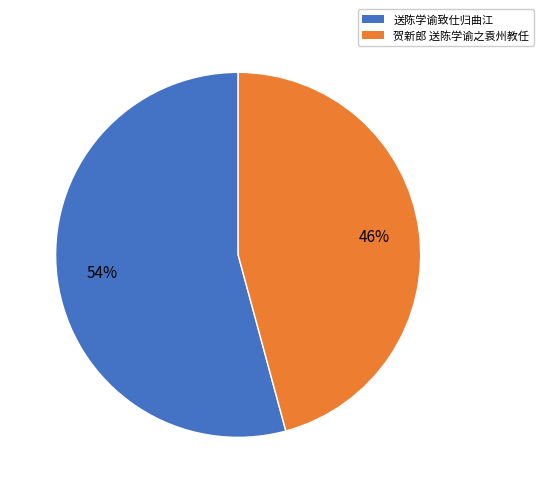

Do 贺新郎 送陈学谕之袁州教任 and 送陈学谕致仕归曲江 together represent more than half of the pie?

Yes